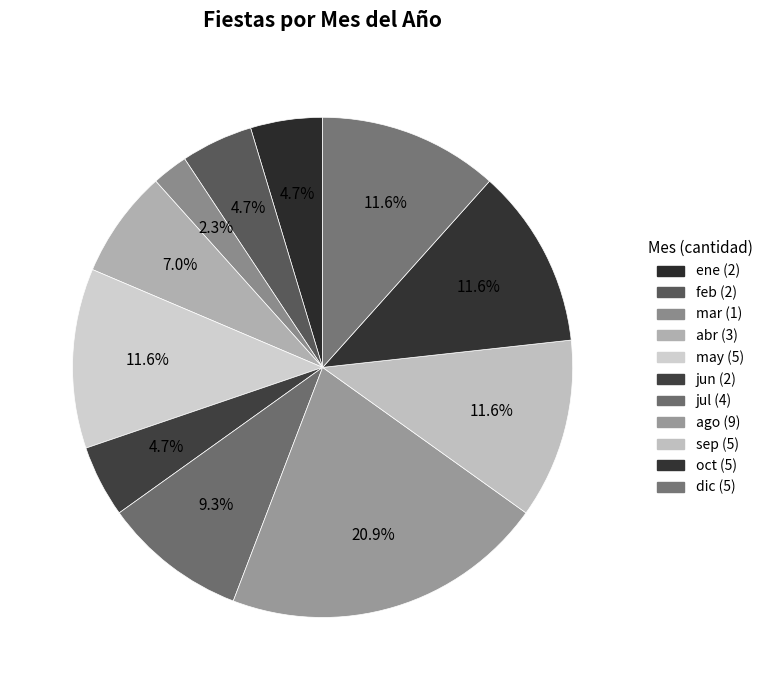

What is the total percentage of ene and jun?

9.3%